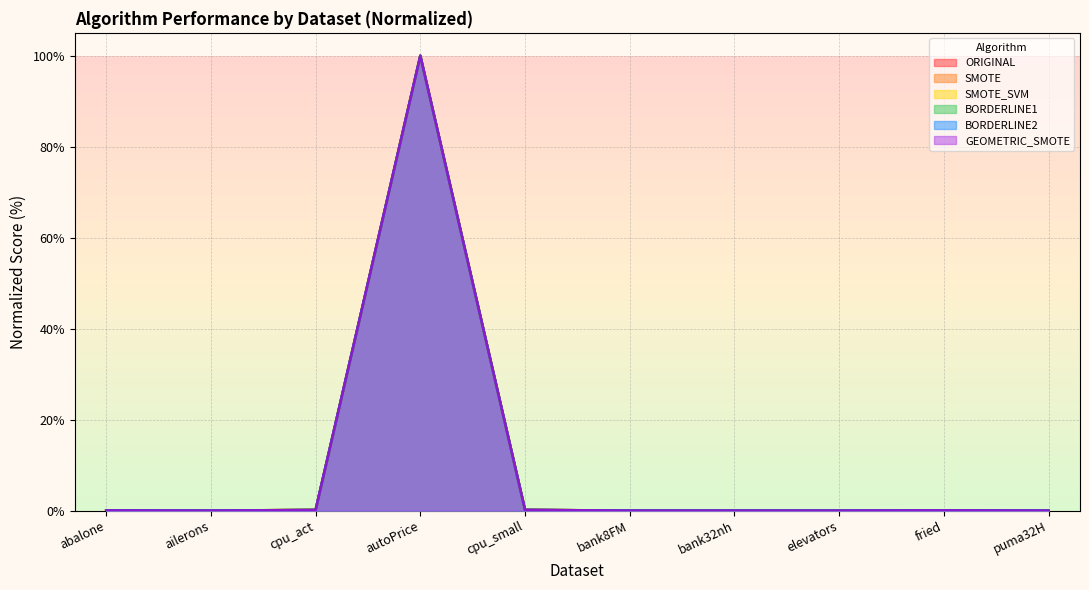

Which series has the largest range (max minus min)?

ORIGINAL